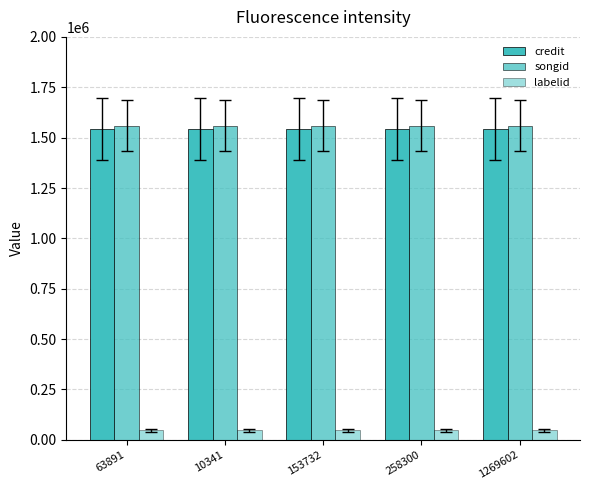

What is the highest value of the songid series?

1560169